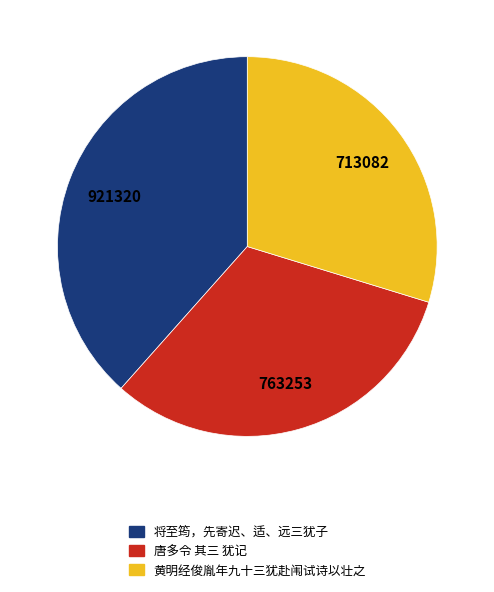

Combined, do 将至筠，先寄迟、适、远三犹子 and 黄明经俊胤年九十三犹赴闱试诗以壮之 account for over 50%?

Yes